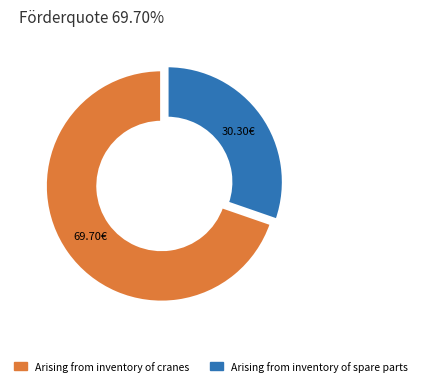

Approximately how many times larger is the value at Arising from inventory of cranes compared to Arising from inventory of spare parts?

2.3